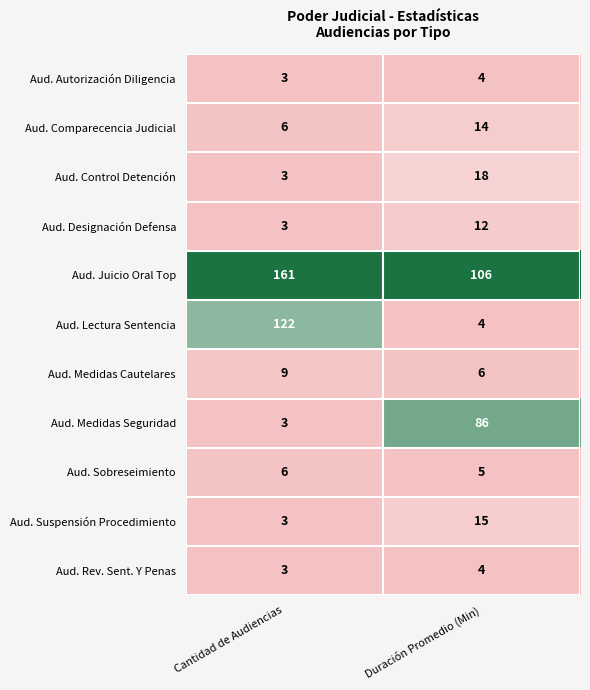

Reading left to right, extract all data points from this chart.

Aud. Autorización Diligencia: Cantidad de Audiencias=3	Duración Promedio (Min)=4
Aud. Comparecencia Judicial: Cantidad de Audiencias=6	Duración Promedio (Min)=14
Aud. Control Detención: Cantidad de Audiencias=3	Duración Promedio (Min)=18
Aud. Designación Defensa: Cantidad de Audiencias=3	Duración Promedio (Min)=12
Aud. Juicio Oral Top: Cantidad de Audiencias=161	Duración Promedio (Min)=106
Aud. Lectura Sentencia: Cantidad de Audiencias=122	Duración Promedio (Min)=4
Aud. Medidas Cautelares: Cantidad de Audiencias=9	Duración Promedio (Min)=6
Aud. Medidas Seguridad: Cantidad de Audiencias=3	Duración Promedio (Min)=86
Aud. Sobreseimiento: Cantidad de Audiencias=6	Duración Promedio (Min)=5
Aud. Suspensión Procedimiento: Cantidad de Audiencias=3	Duración Promedio (Min)=15
Aud. Rev. Sent. Y Penas: Cantidad de Audiencias=3	Duración Promedio (Min)=4